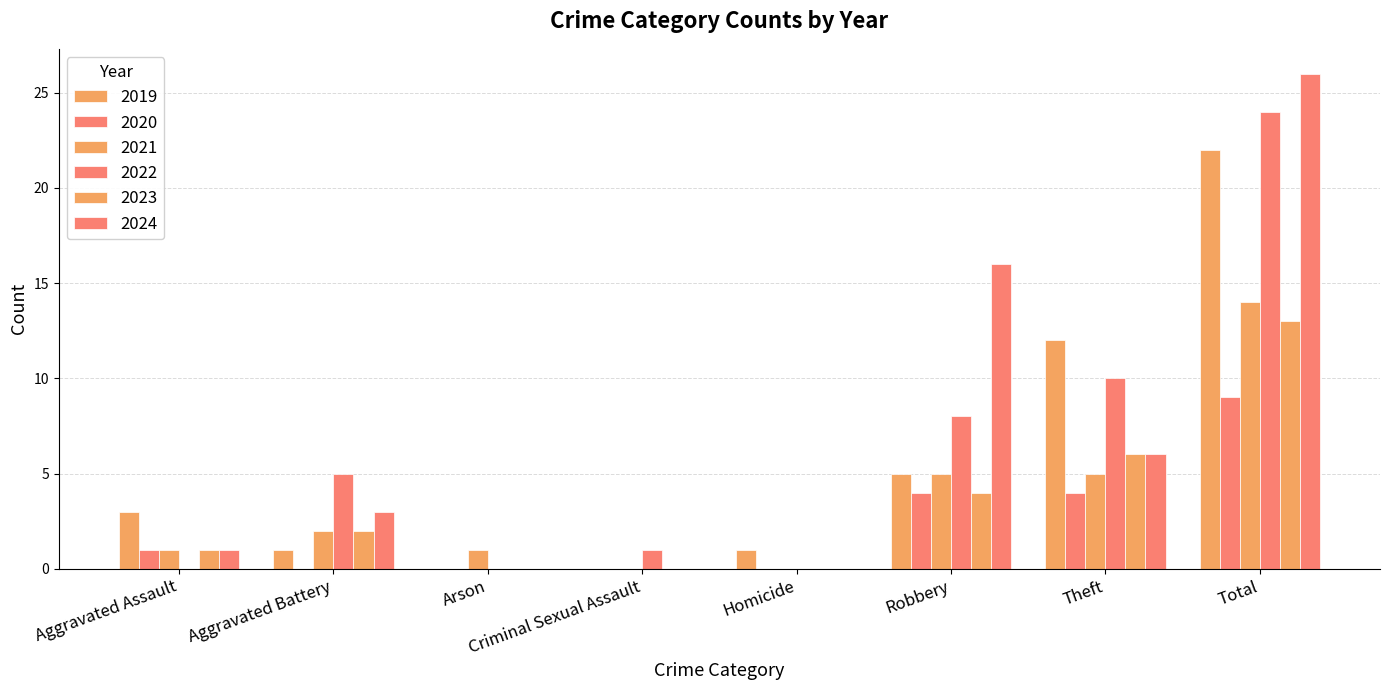

The value of 2021 at Robbery is 5. True or false?

True